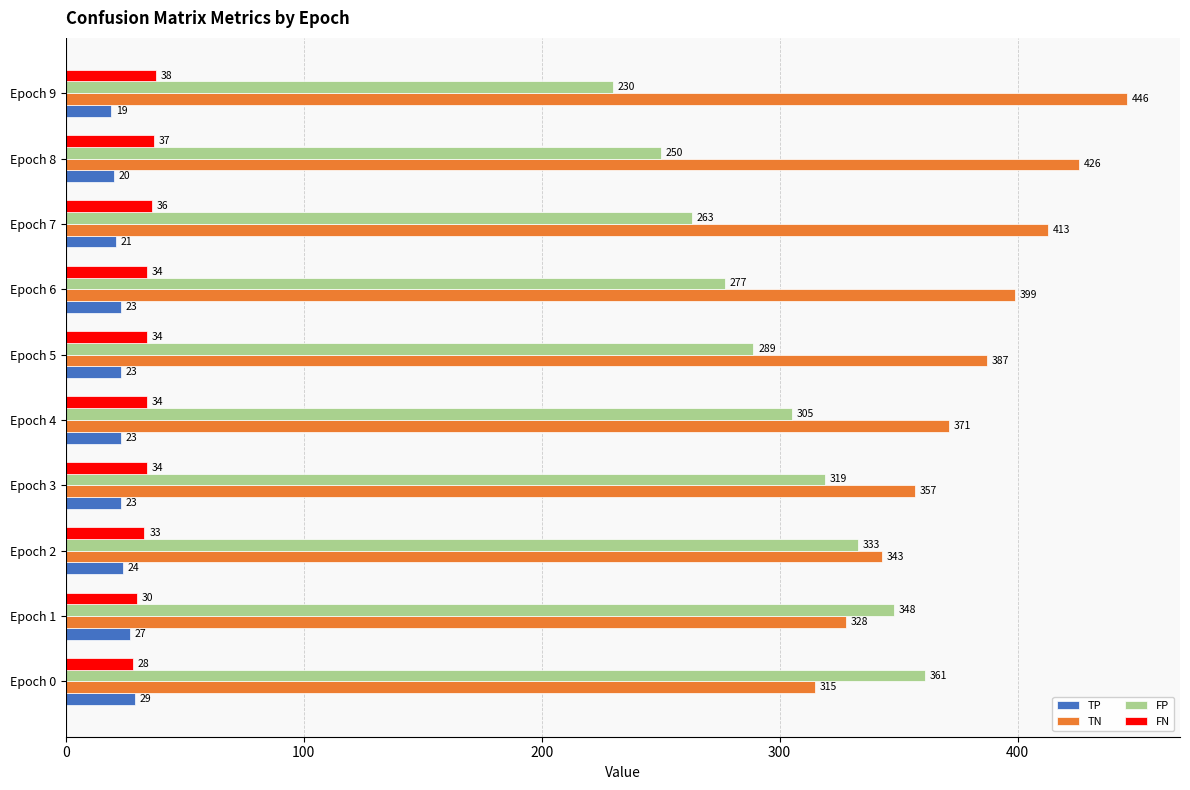

How many series are shown in this chart?

4